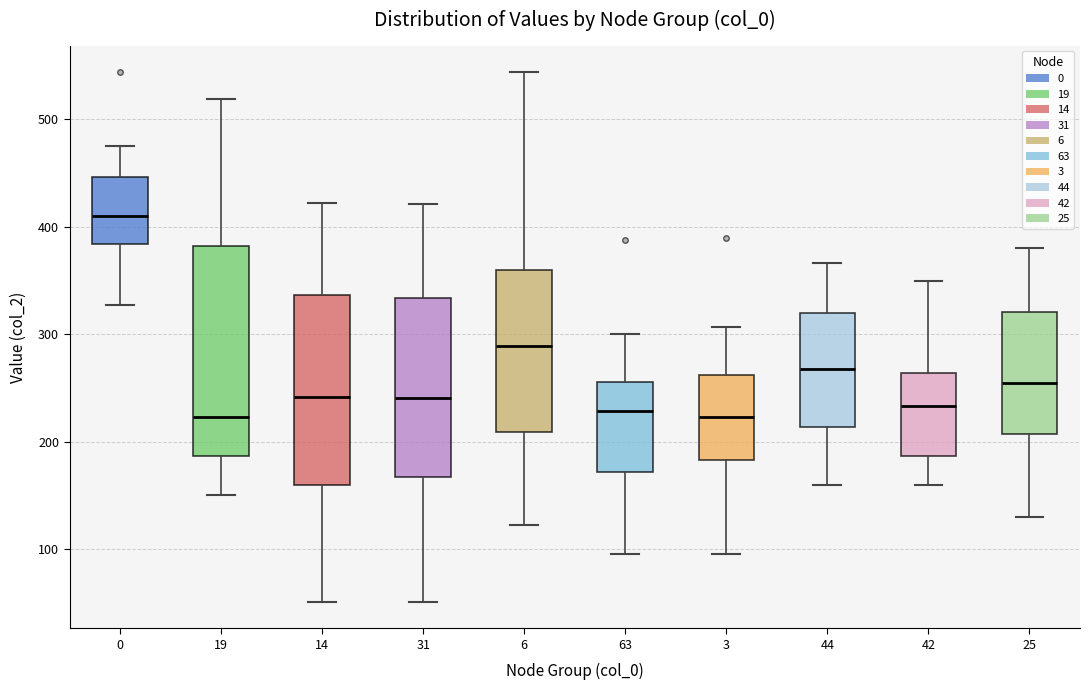

Which box's median line is the highest?

0